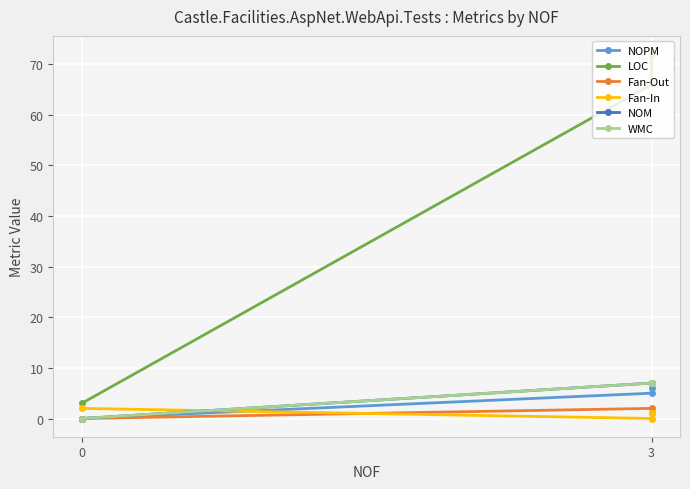

Which series has the widest spread of values?

LOC